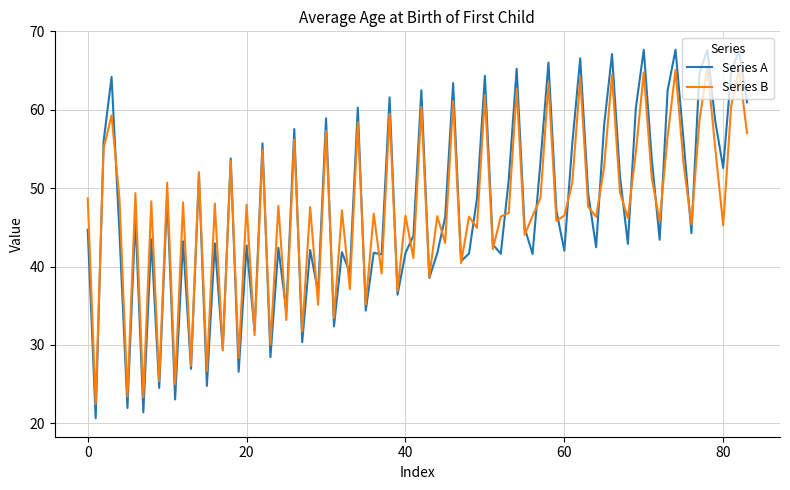

List the series in order of their peak value, highest first.

Series A, Series B